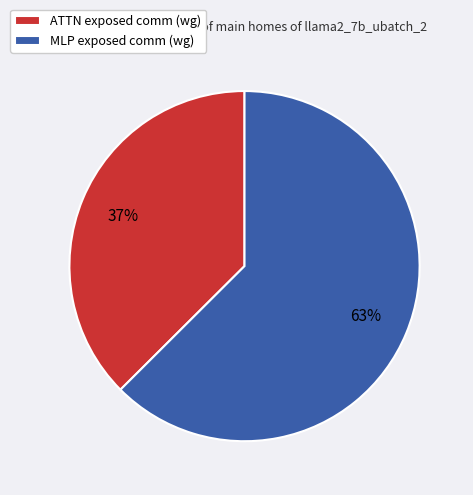

Does any single category account for the majority?

Yes